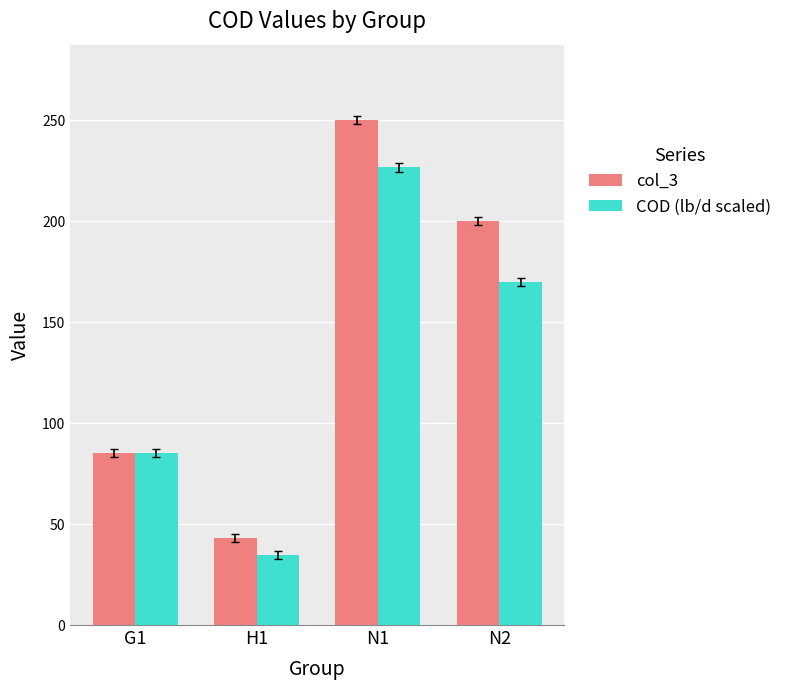

True or false: COD (lb/d scaled) has a value of 34.7 at H1.

True